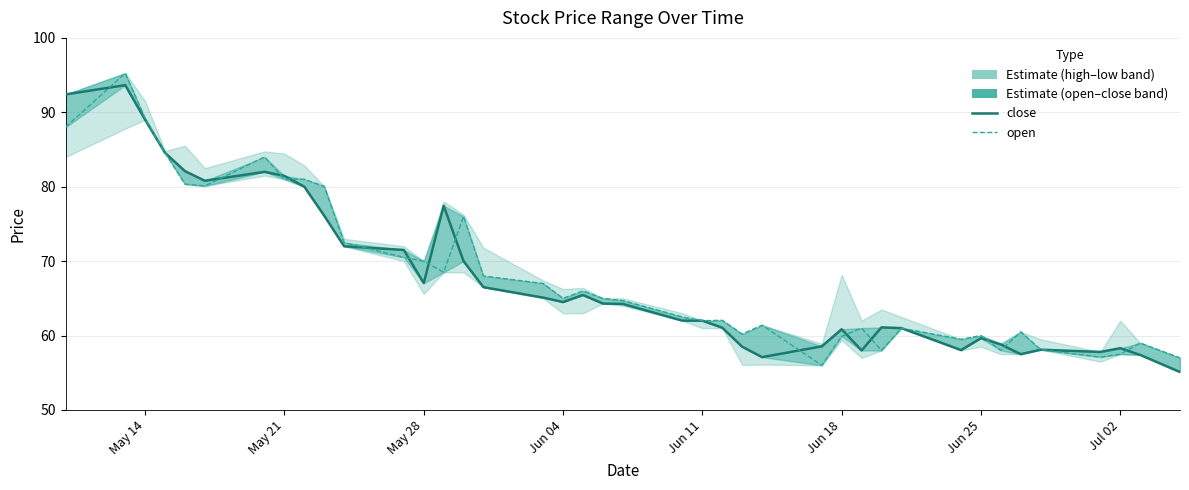

The close line series shows 111.8 at 20. True or false?

False